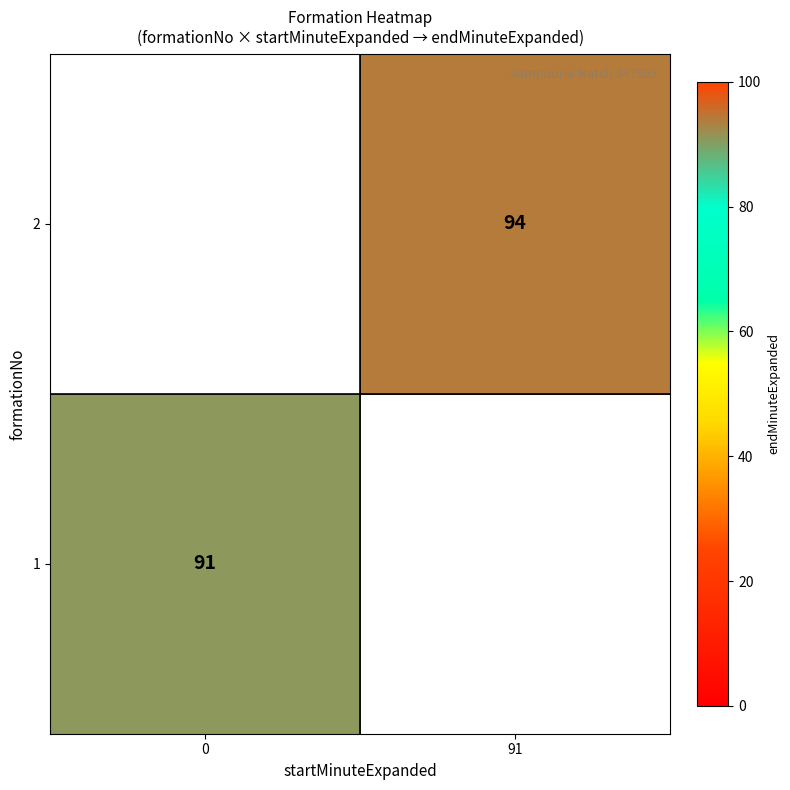

Is it true that 2 equals 94 at 91?

True